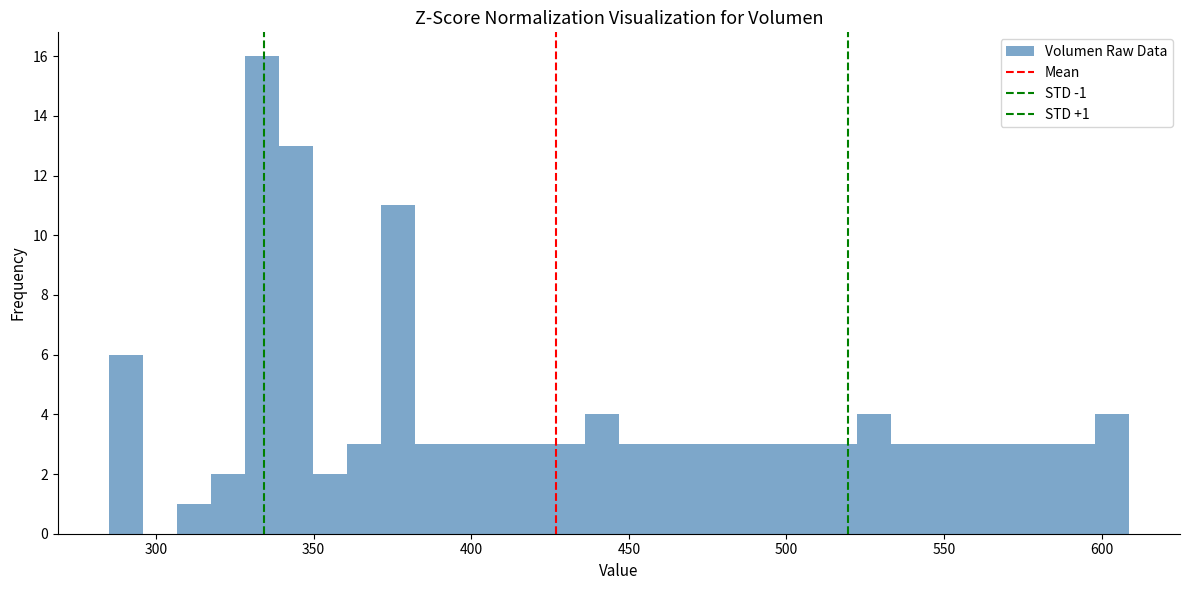

Read against the x-axis, roughly where is the centre of the tallest bar?

335